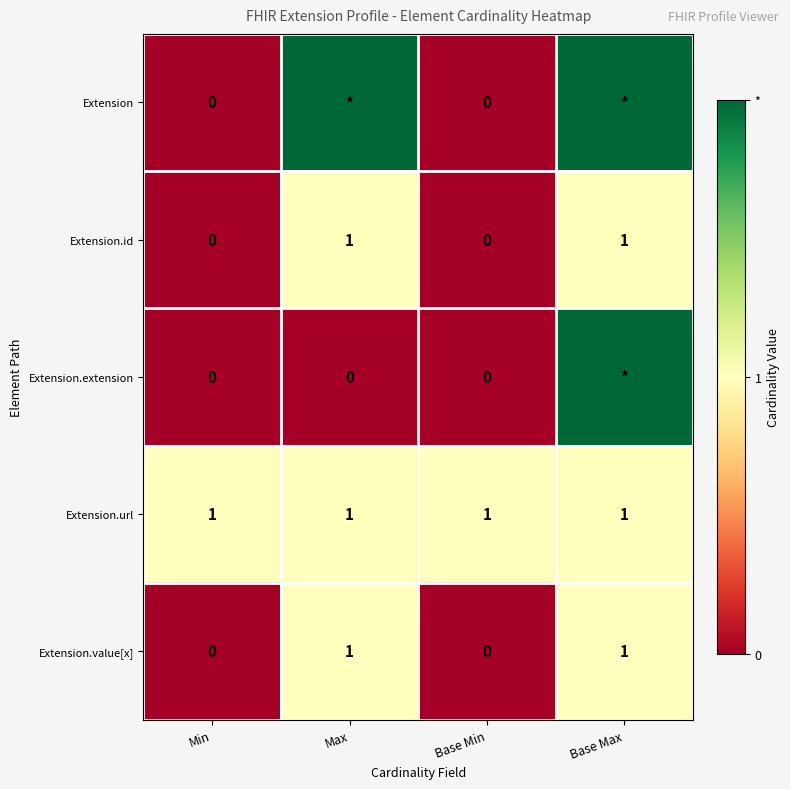

Is the value of Extension.id at Min greater than the value of Extension.url at Max?

No